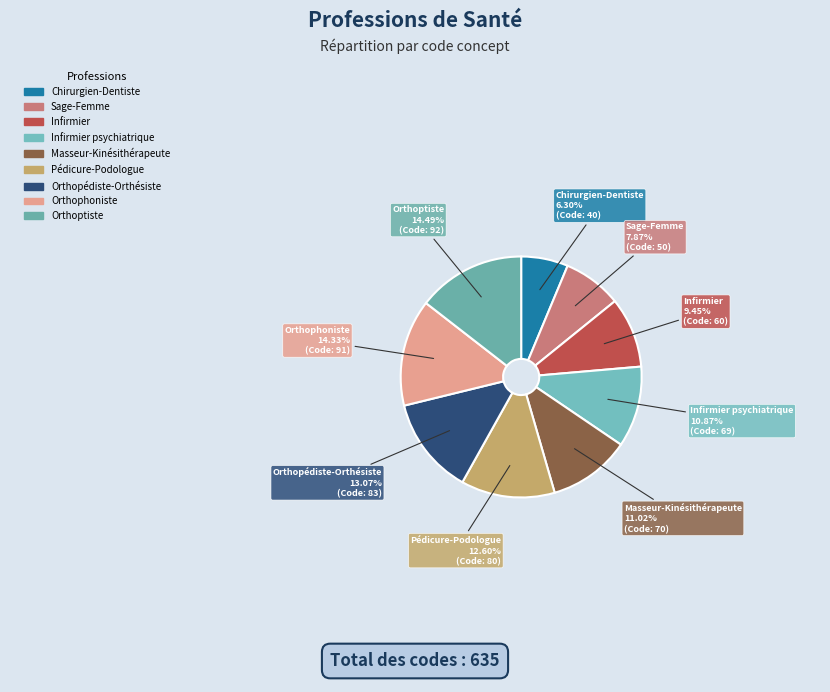

How many slices are in this pie chart?

9